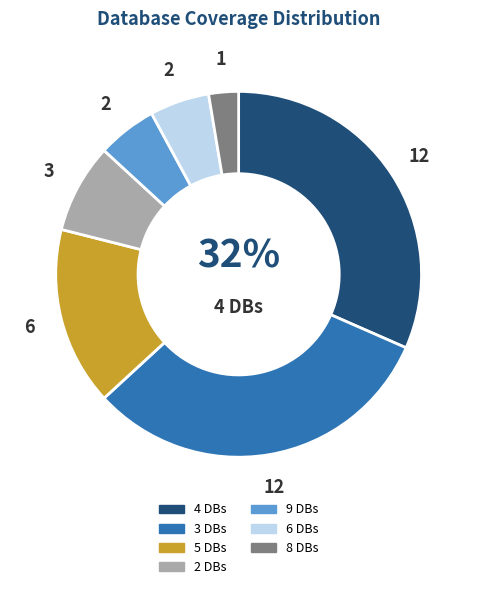

To the nearest percent, what is the difference between the largest and smallest slice percentages?

29%